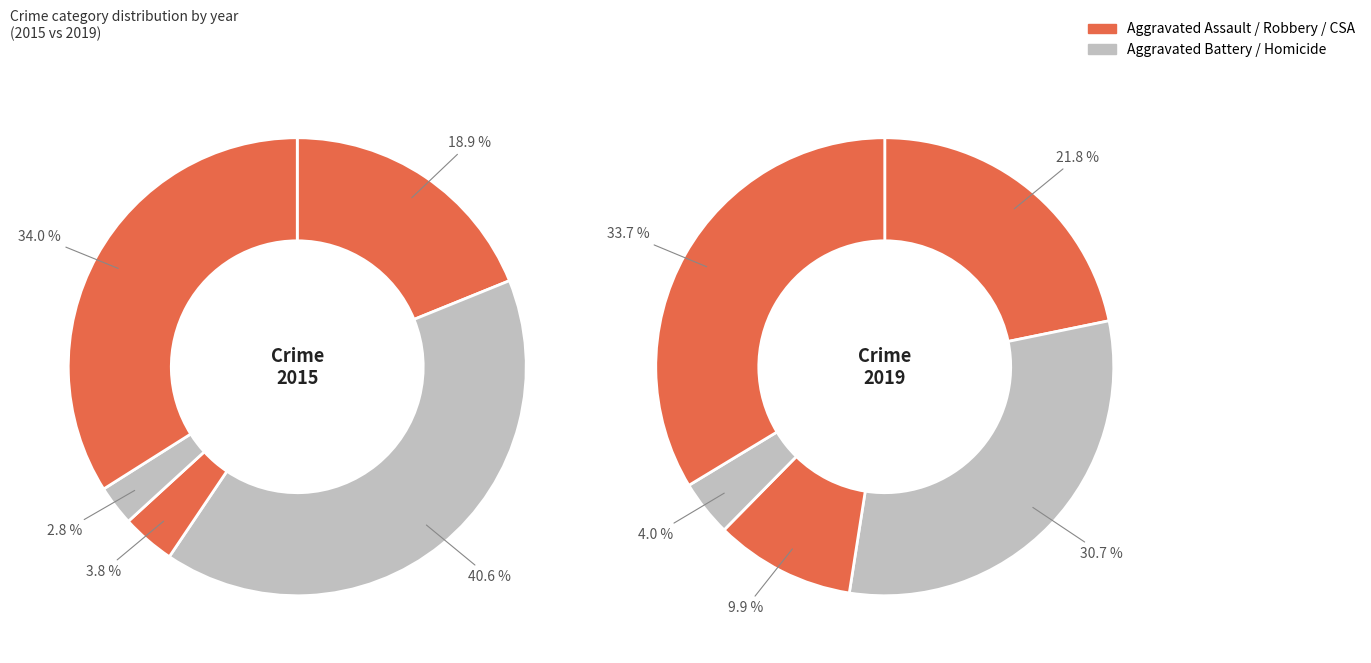

To the nearest percent, what is the average slice percentage?

20%